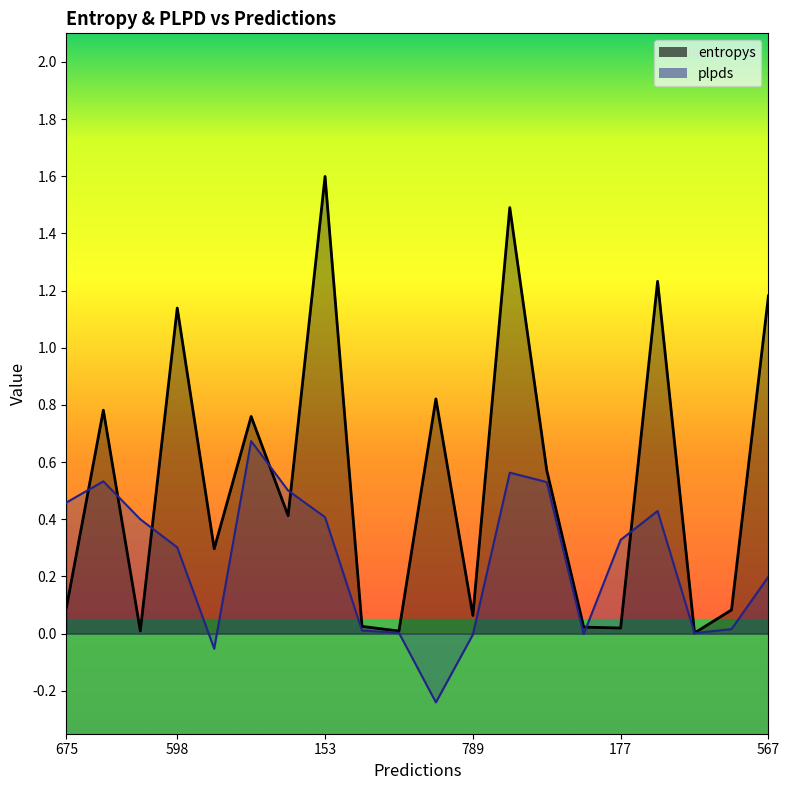

Which category has the highest value in the plpds series?

578